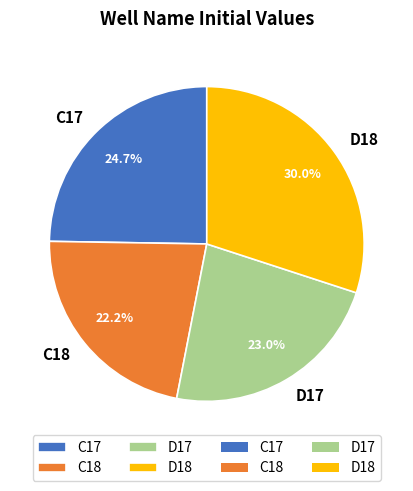

What percentage is the D18 slice, to the nearest percent?

30%